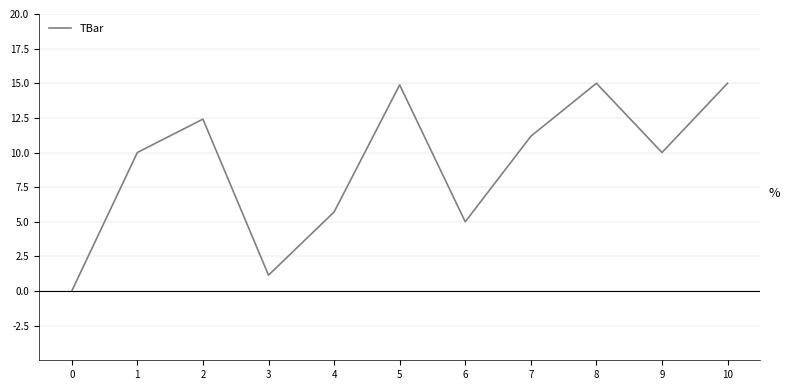

What is the change in value from 0 to 3?

+1.1